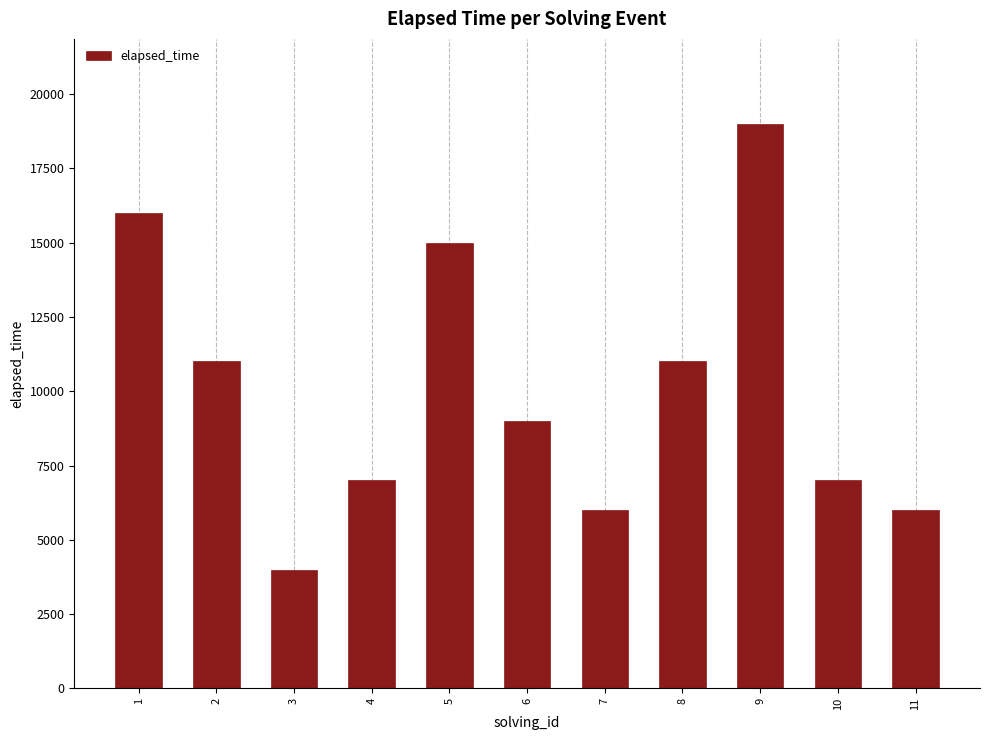

What is the approximate value at 10, to the nearest 50?

7000